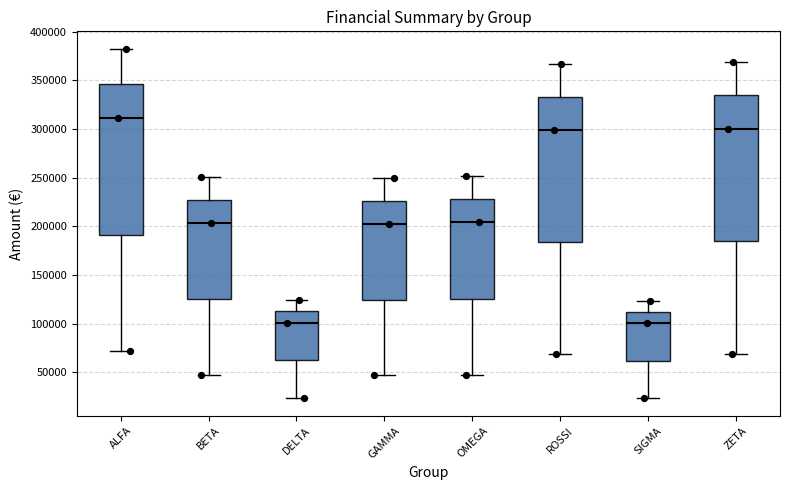

Which box's median line is the highest?

ALFA